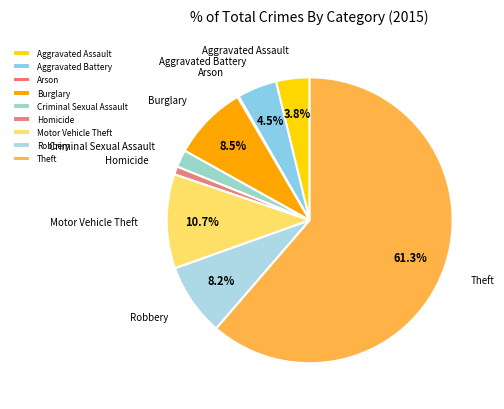

Which has a higher value, Theft or Burglary?

Theft